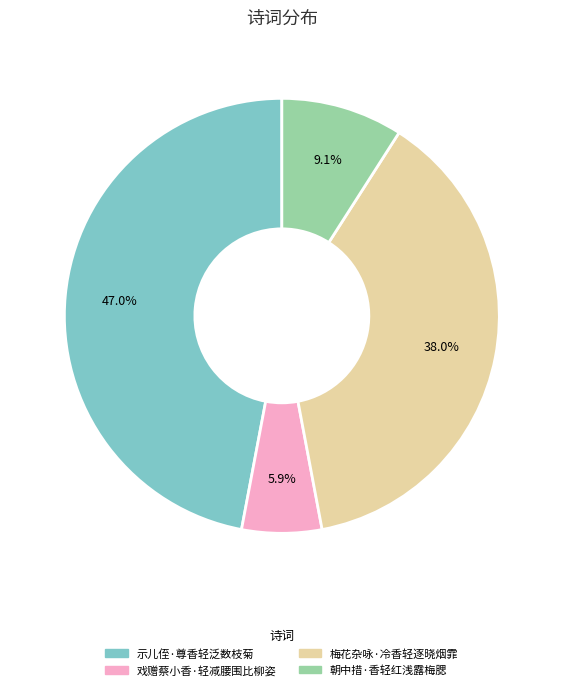

Count the number of slices in the pie.

4